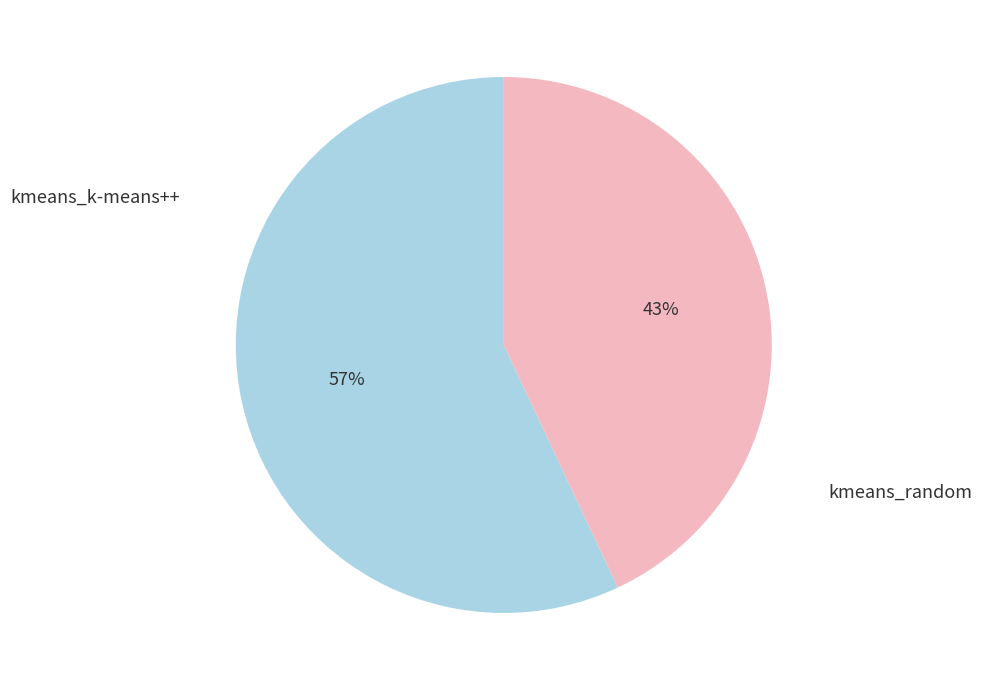

To the nearest percent, what is the difference between the largest and smallest slice percentages?

14%